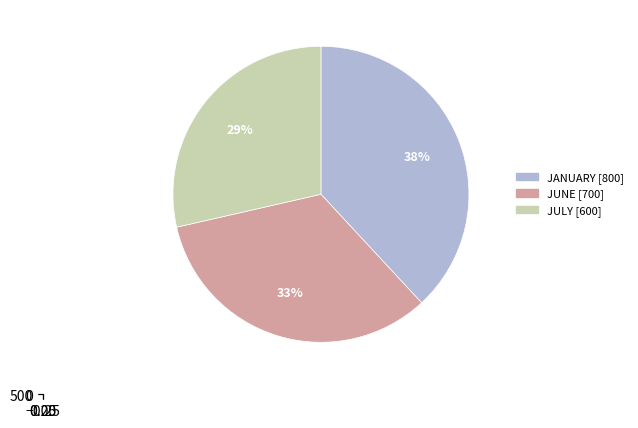

To the nearest percent, what percentage of the pie is JUNE?

33%